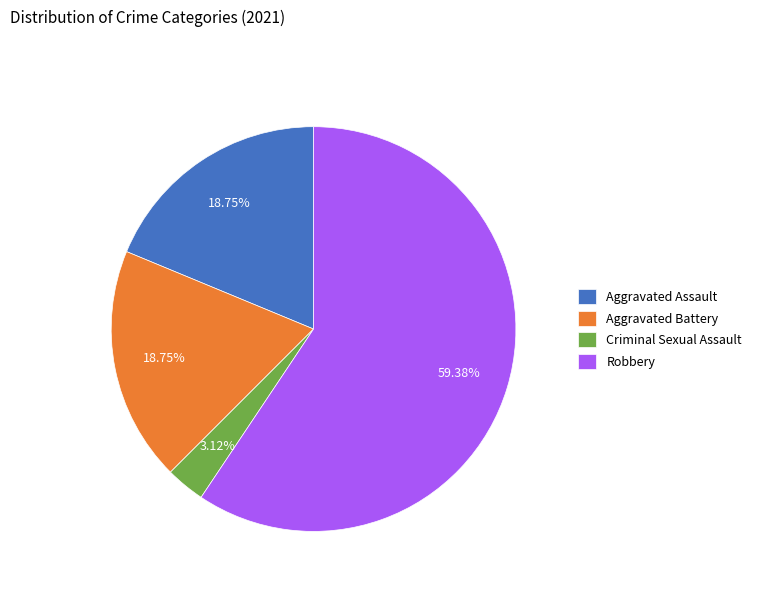

What is the ratio of the value at Aggravated Assault to the value at Robbery?

0.3